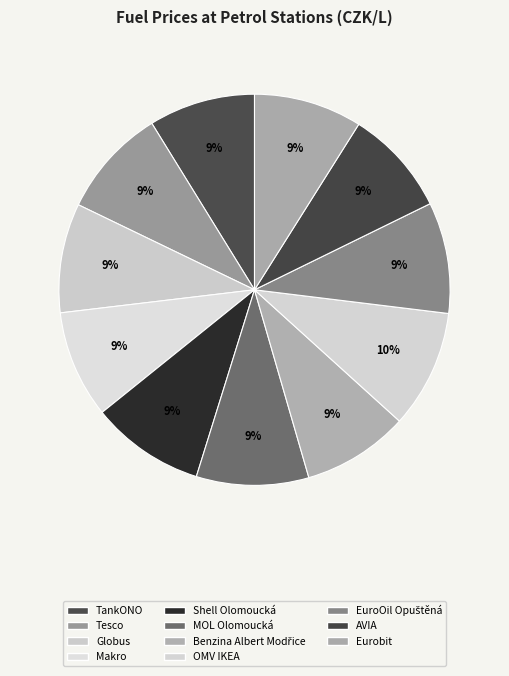

Approximately how many times larger is the value at Makro compared to Eurobit?

1.0